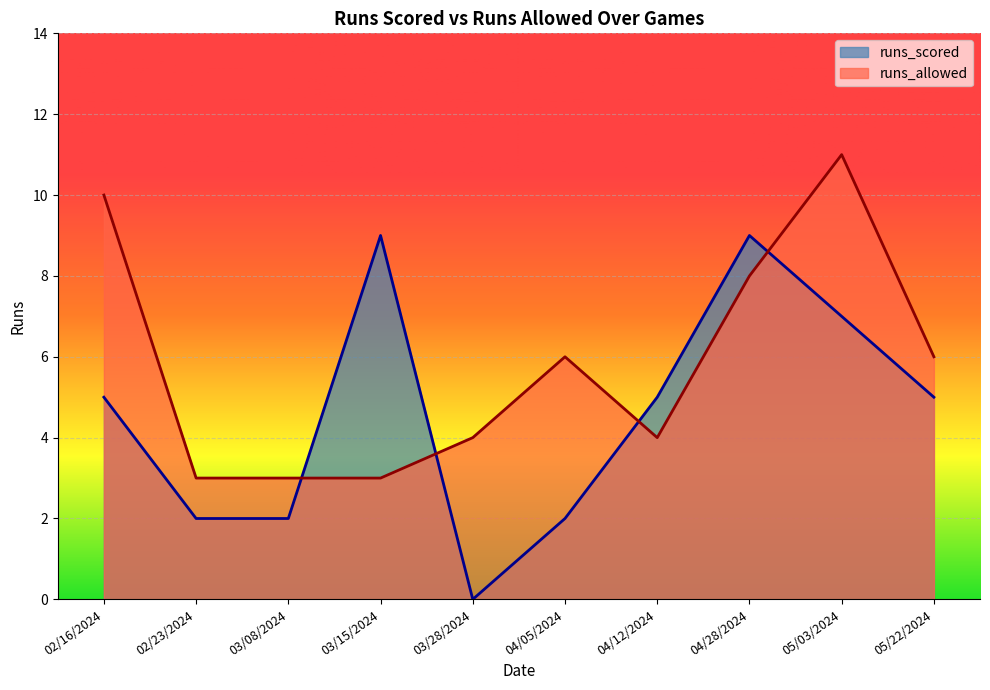

How many runs_allowed values are between 3 and 8?

8